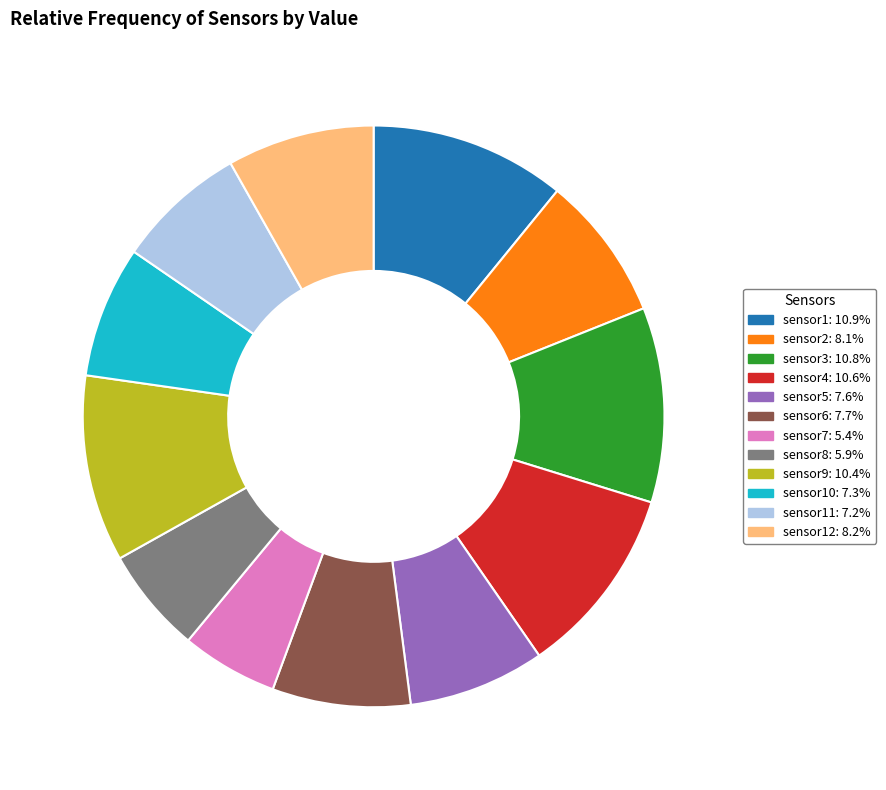

Approximately how many times larger is the value at sensor4: 10.6% compared to sensor9: 10.4%?

1.0